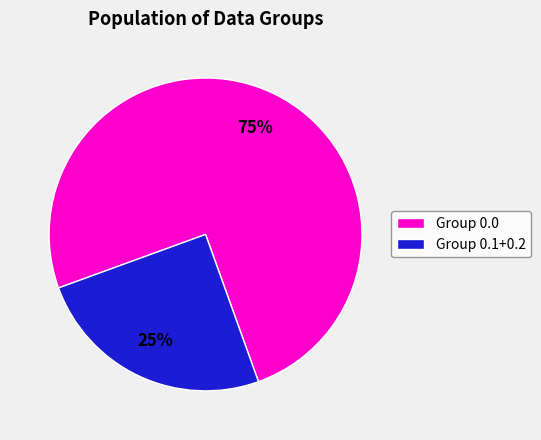

True or false: Group 0.1+0.2 accounts for 12% of the total.

False